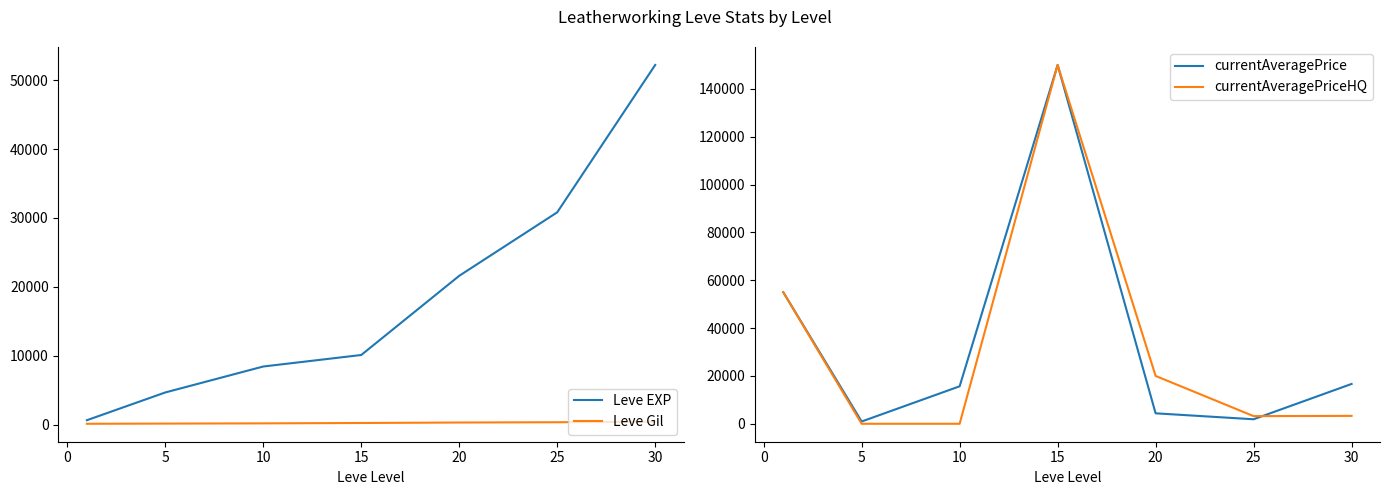

Reading left to right, what are all the values shown in this chart?

Leve EXP: 630.0	4660.0	8430.0	10100.0	21600.0	30820.0	52220.0
Leve Gil: 112.0	140.0	172.0	226.0	295.0	336.0	410.0
currentAveragePrice: 55000.0	950.0	15666.7	149999.0	4373.4	1886.2	16650.0
currentAveragePriceHQ: 55000.0	0.0	0.0	149999.0	20000.0	3200.0	3300.0